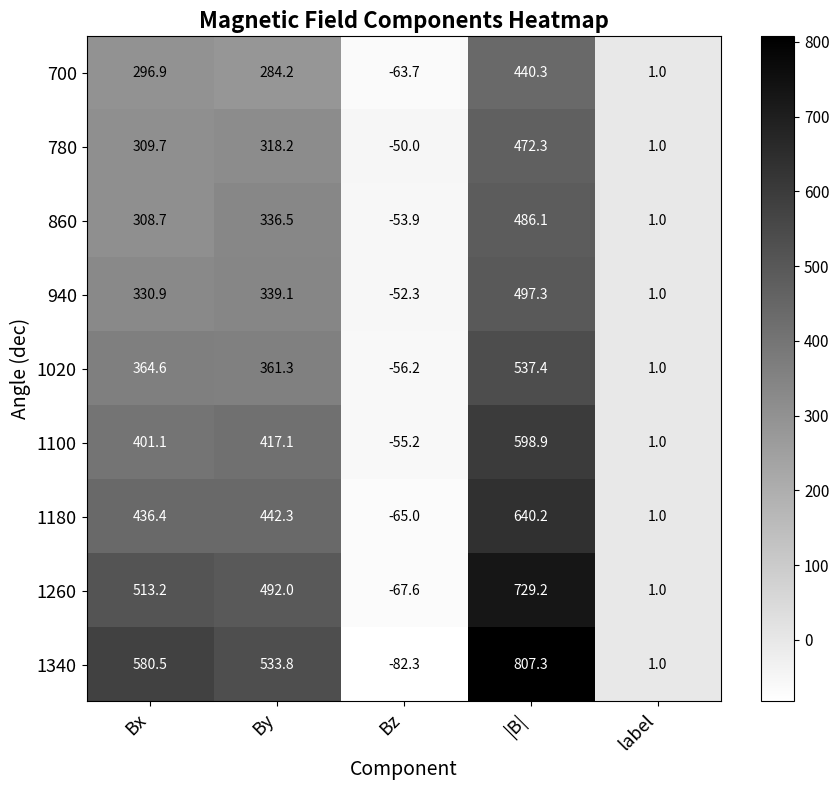

True or false: 940 has a value of 330.9 at Bx.

True